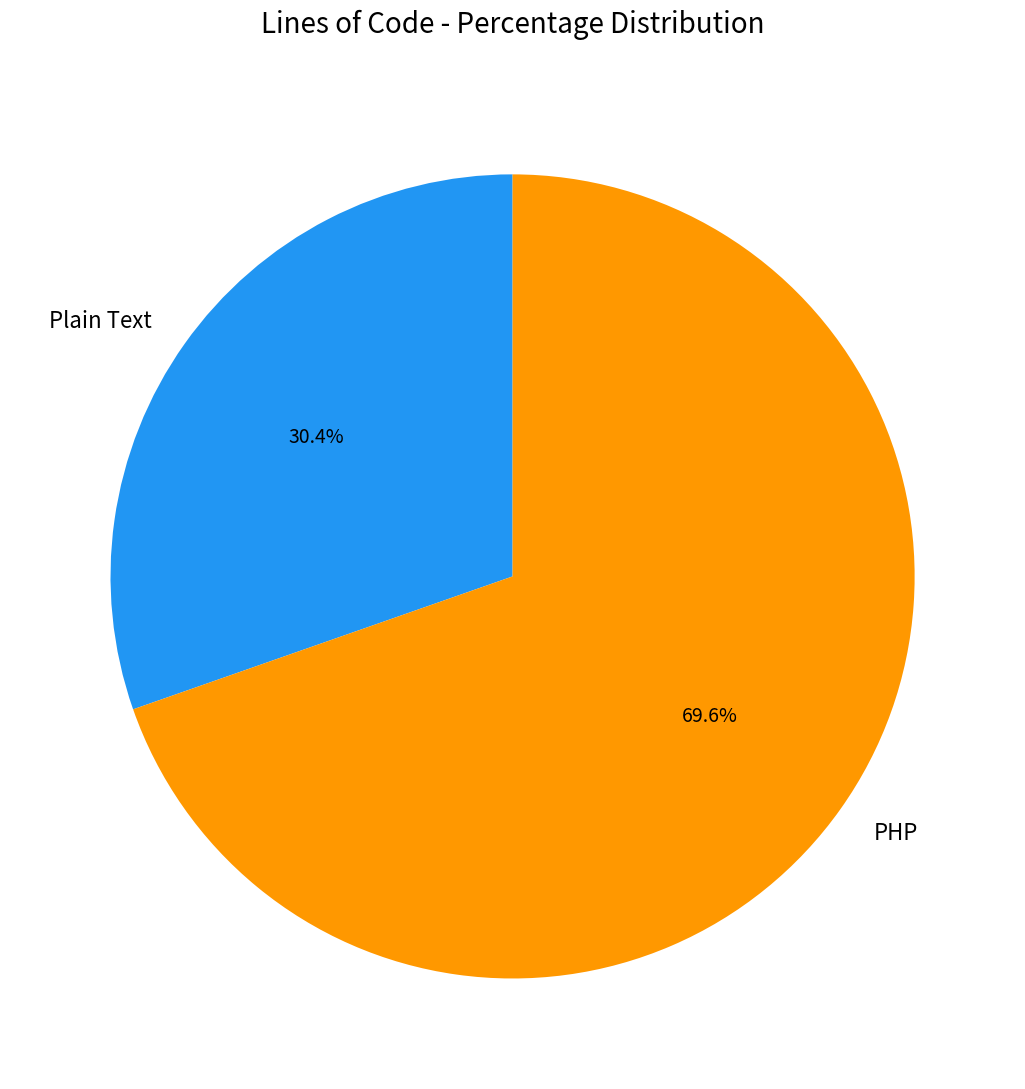

To the nearest percent, what is the combined percentage of PHP and Plain Text?

100%